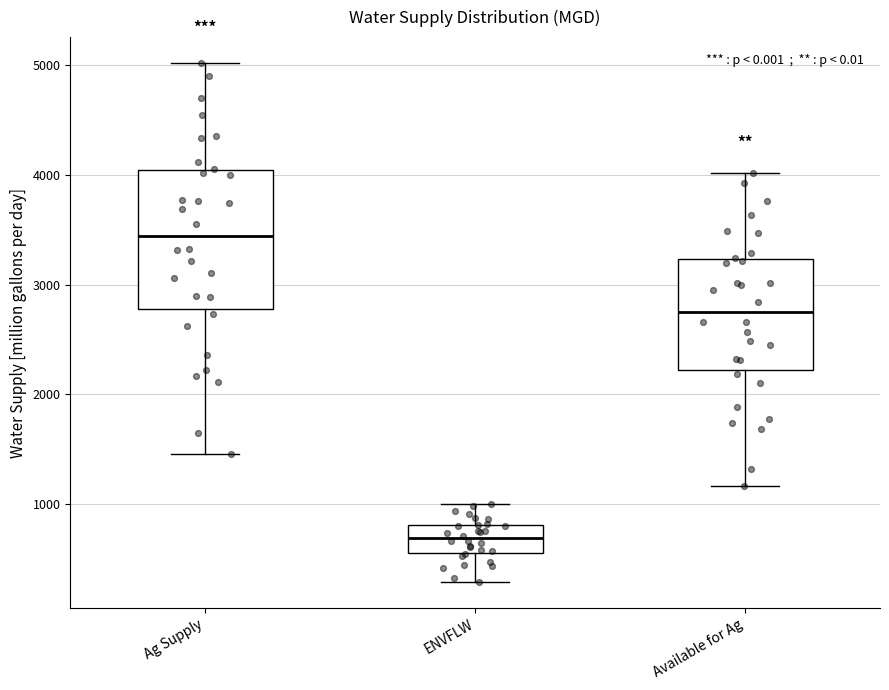

Which box's median line is the lowest?

ENVFLW